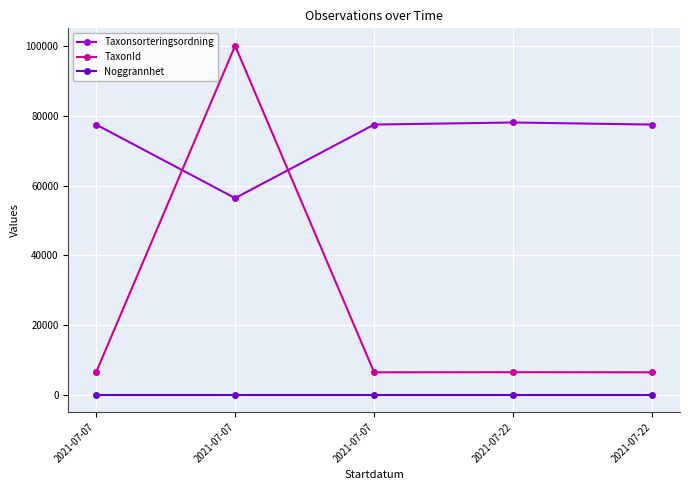

Count the number of data series in this chart.

3